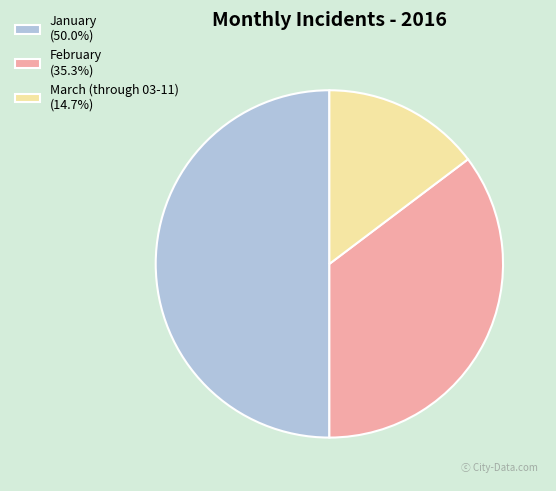

Is February (35.3%) the majority of the pie?

No